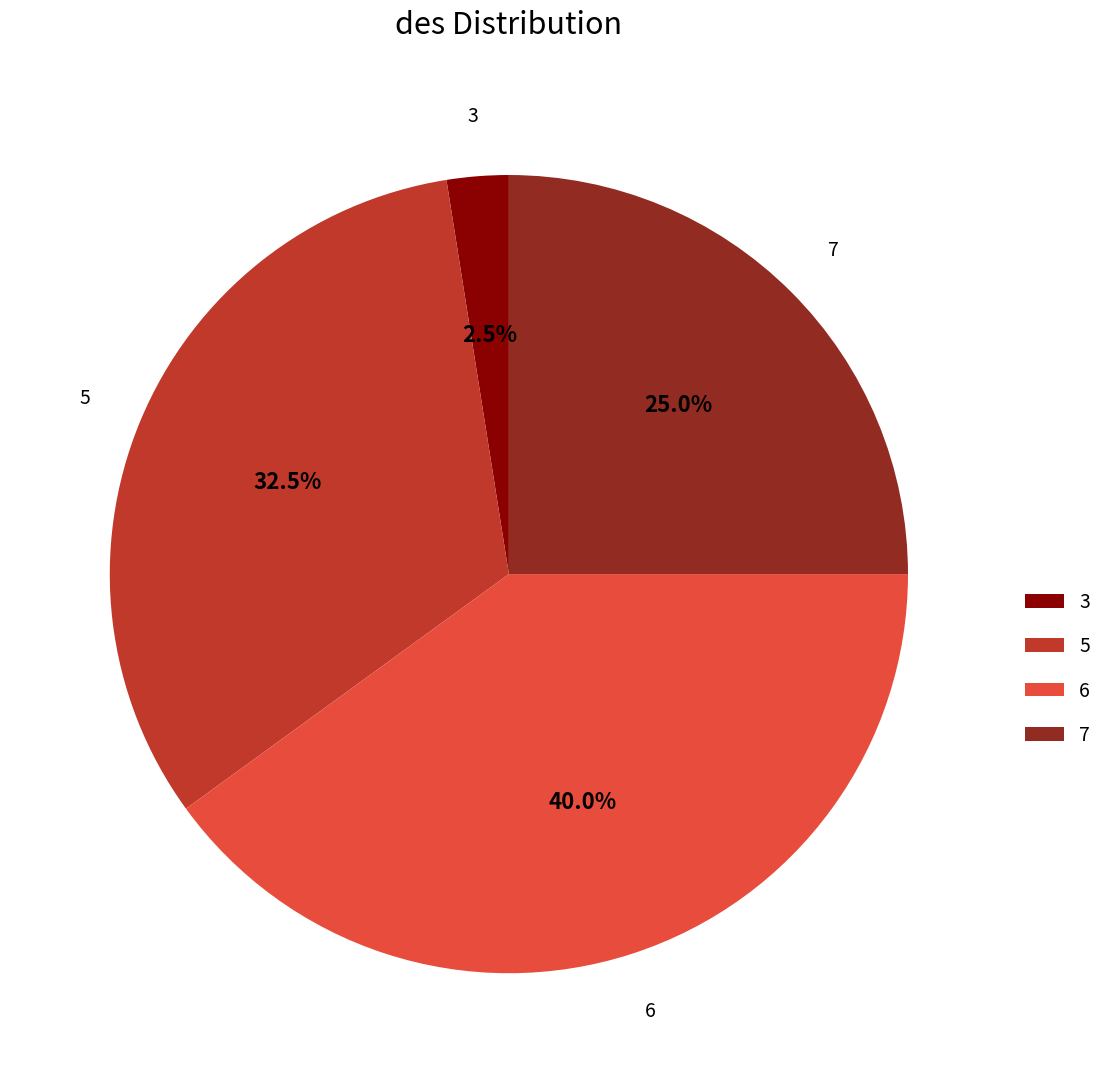

Rank the categories by value from highest to lowest.

6, 5, 7, 3